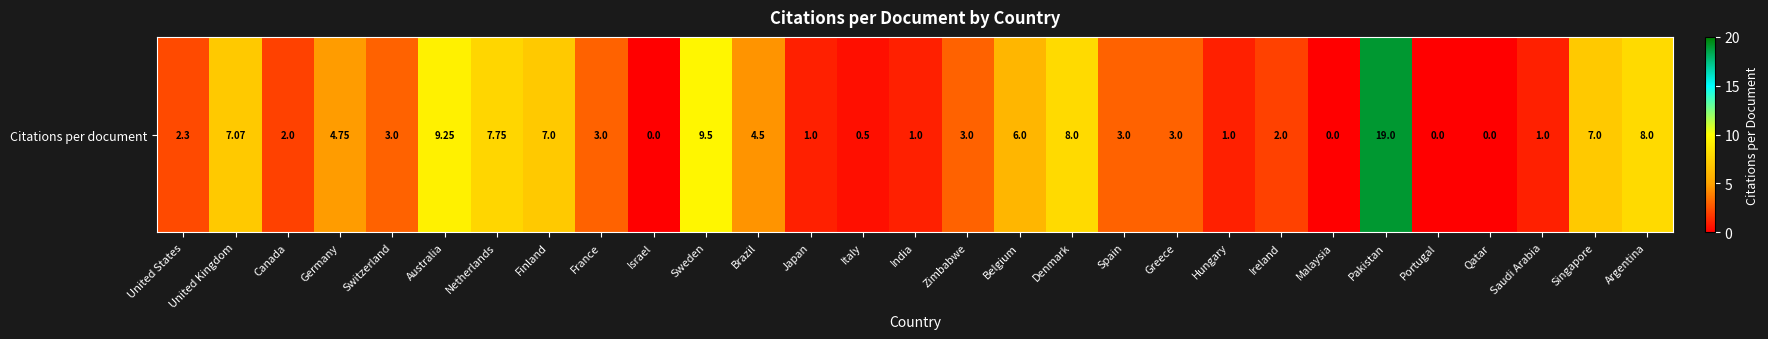

Where is the data nearest to the value 9?

Australia